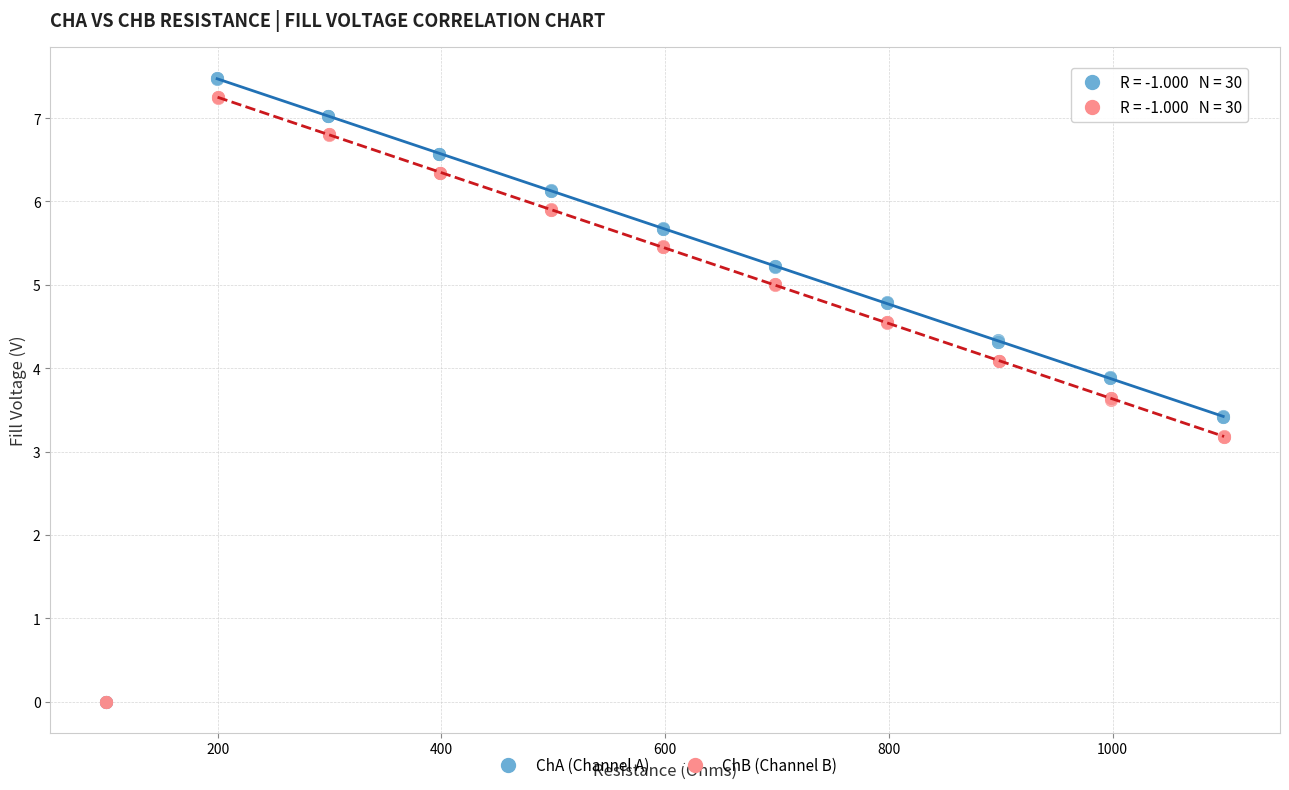

Which series has the widest spread of Y values?

ChA (Channel A)